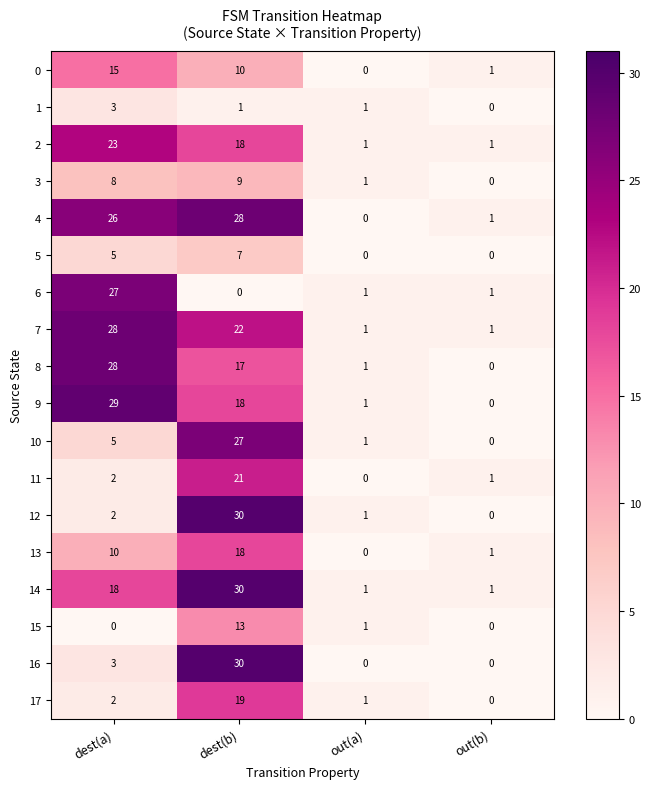

What is the average value of the 17 series?

6